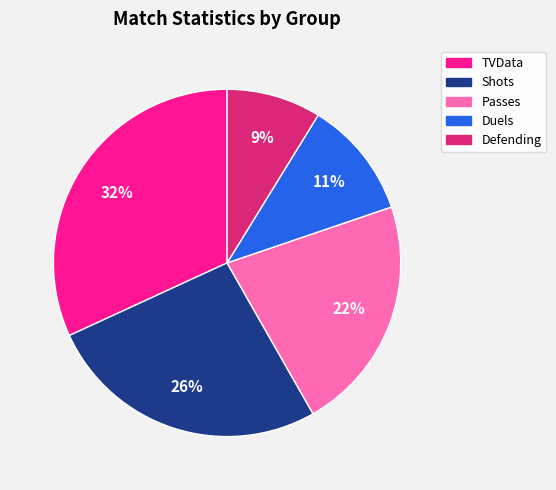

To the nearest percent, what is the combined percentage of Duels and Passes?

33%